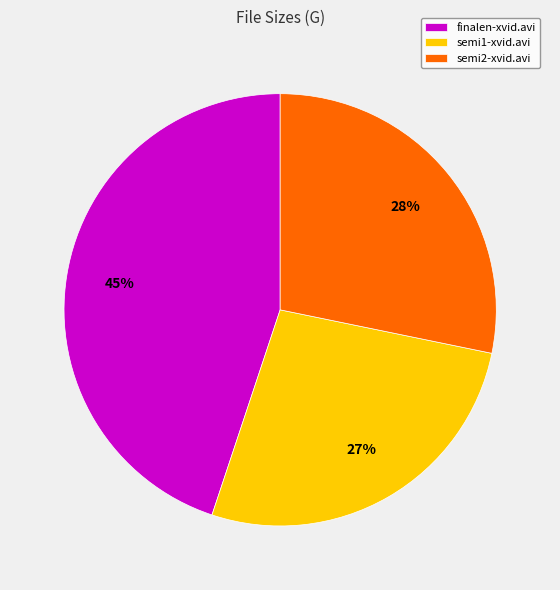

Is there a majority slice in this chart?

No